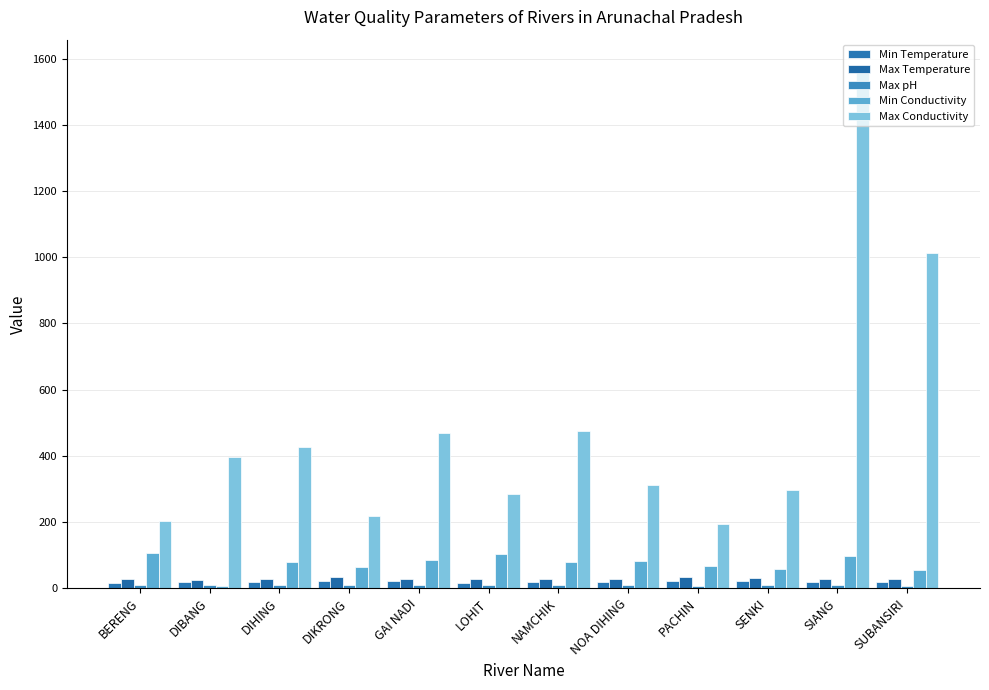

Rank the series at SIANG from lowest to highest value.

Max pH, Min Temperature, Max Temperature, Min Conductivity, Max Conductivity